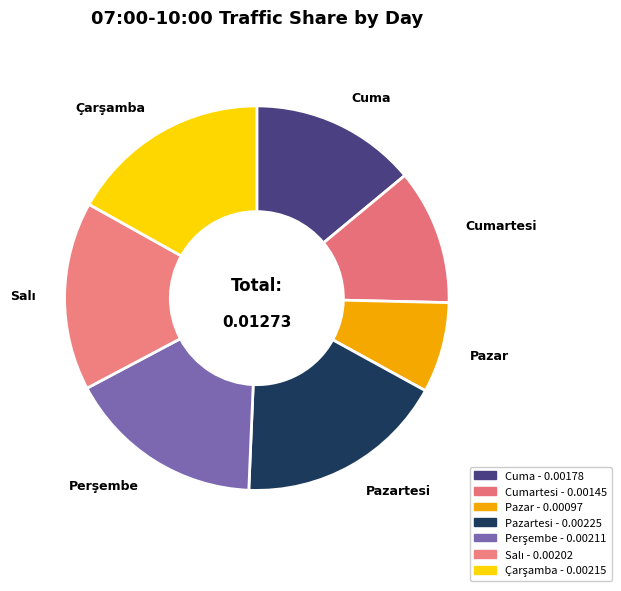

Is there a majority slice in this chart?

No